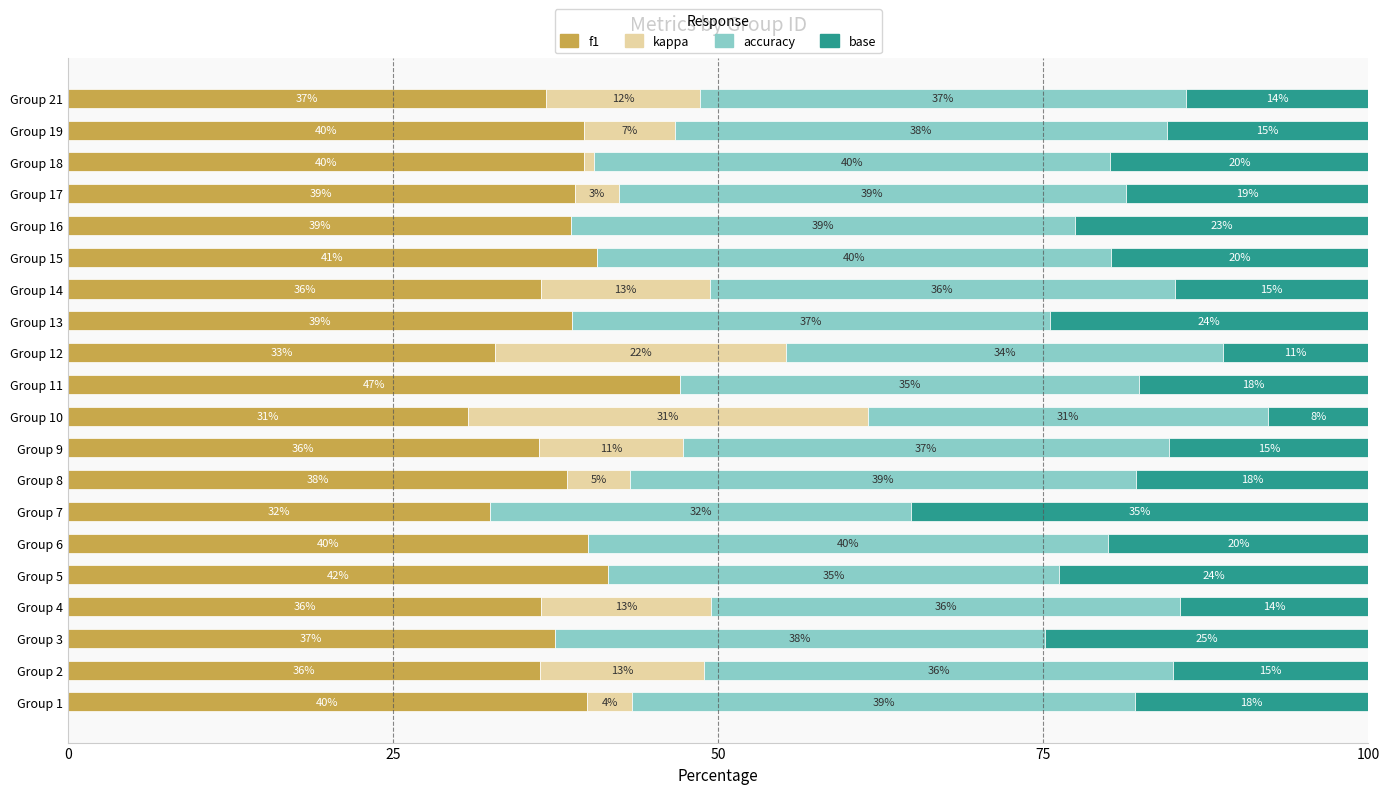

What is the total value across all series at Group 14?

100.0